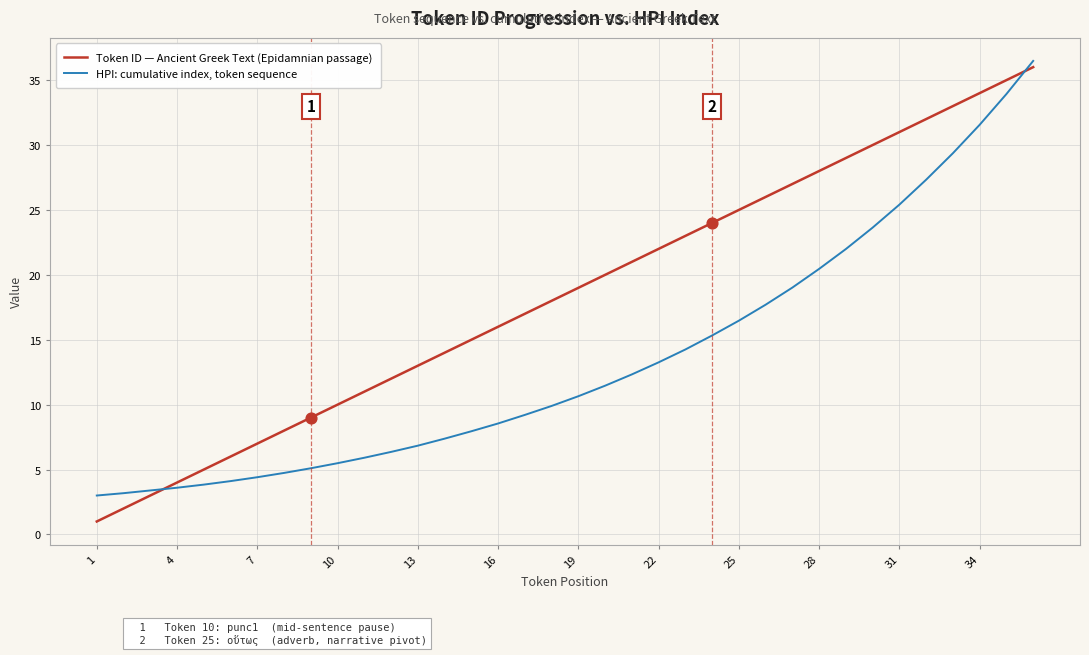

Which series has the largest range (max minus min)?

Token ID — Ancient Greek Text (Epidamnian passage)